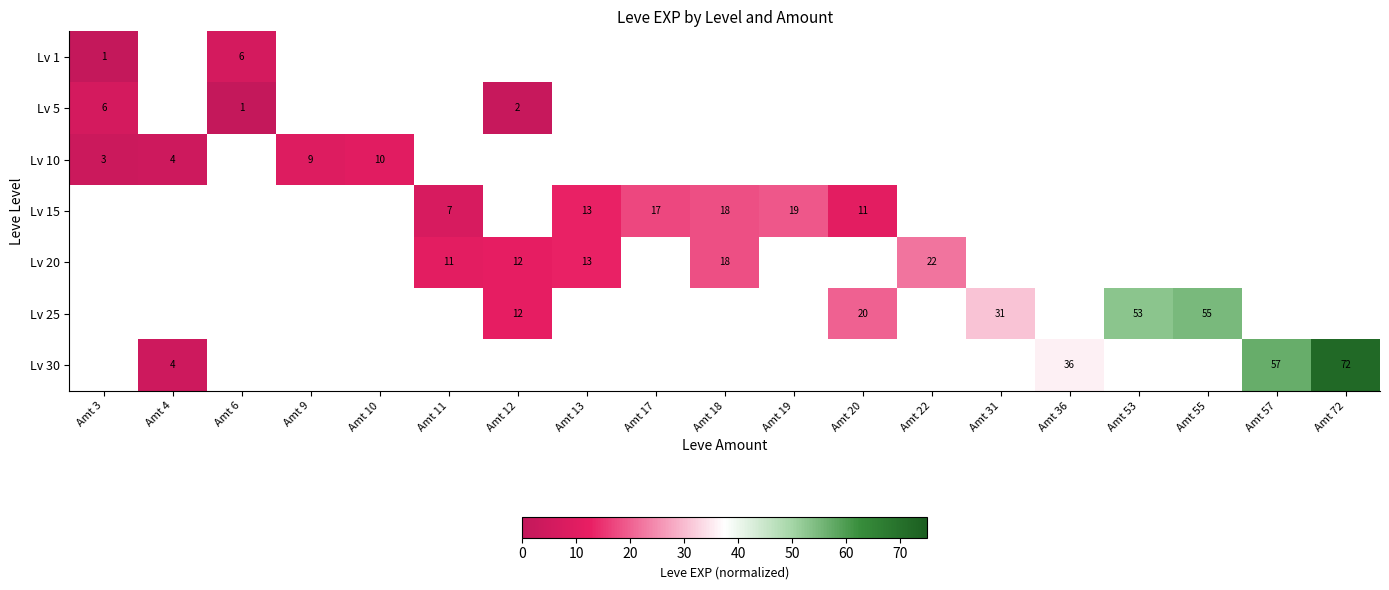

What is the sum of the Lv 15 values at Amt 11 and Amt 18?

25